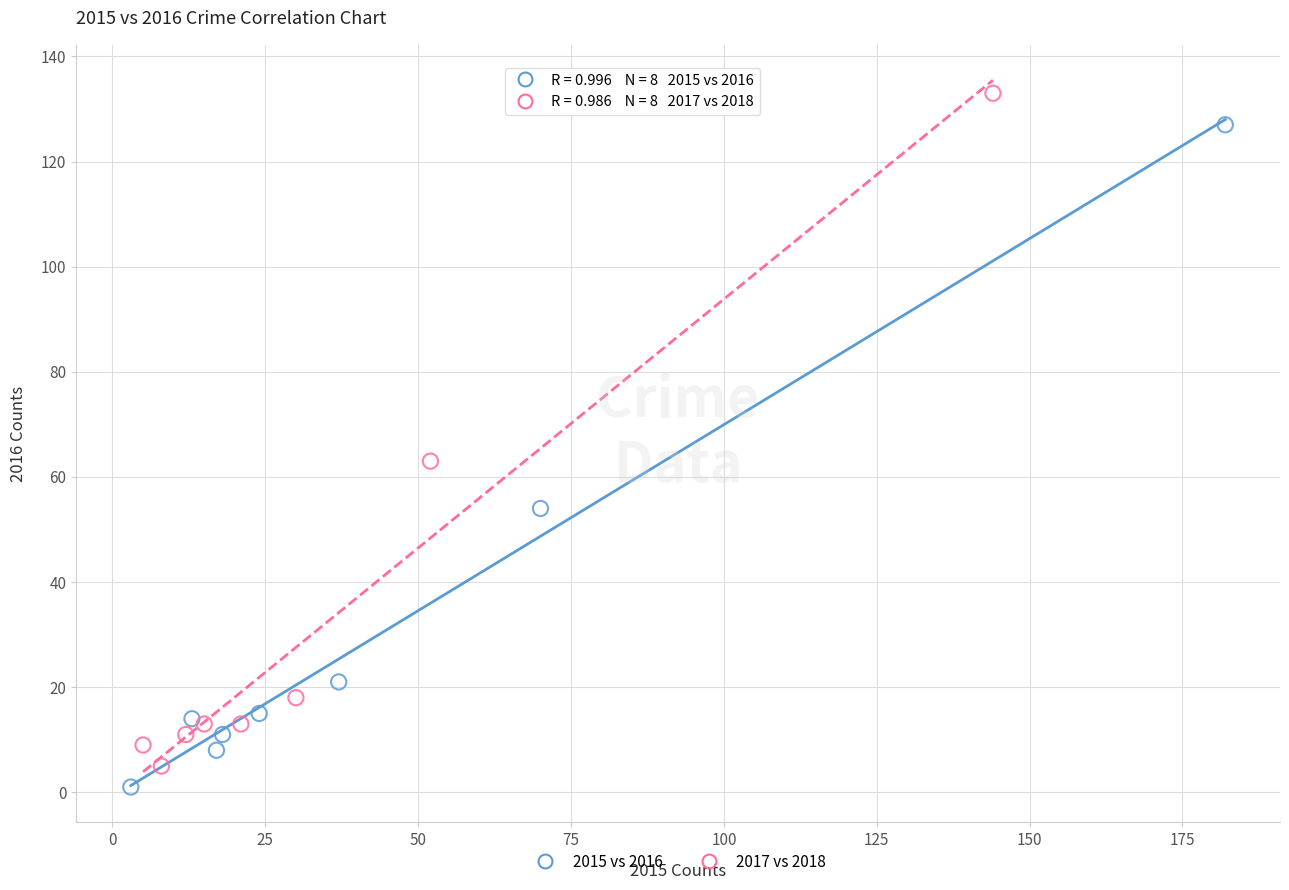

What are all the series names shown in the legend?

2015 vs 2016, 2017 vs 2018